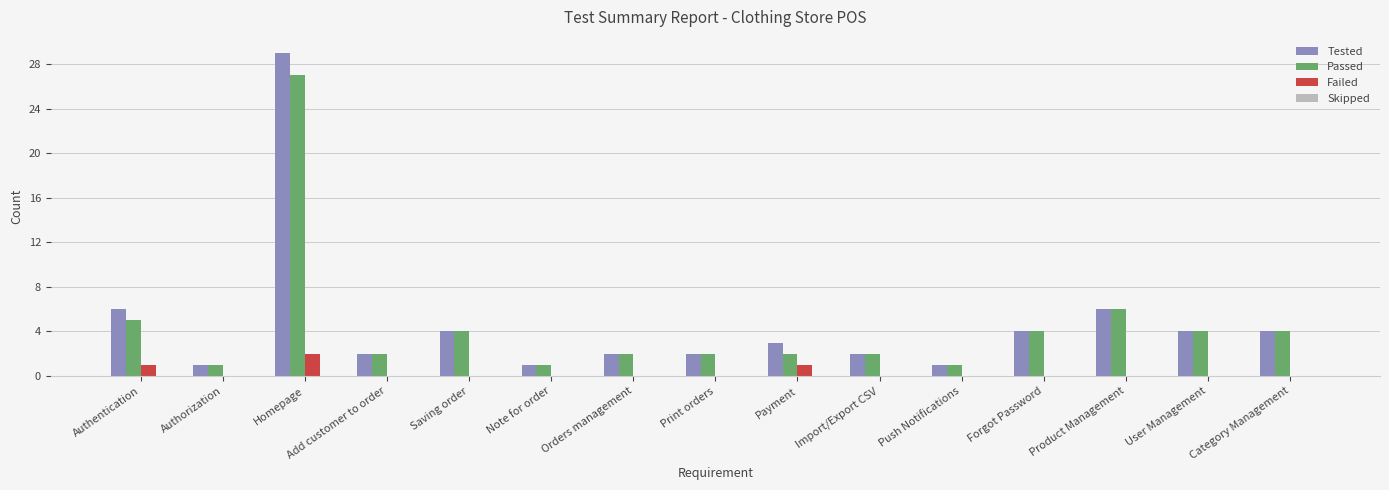

At which category is the sum across all series the highest?

Homepage